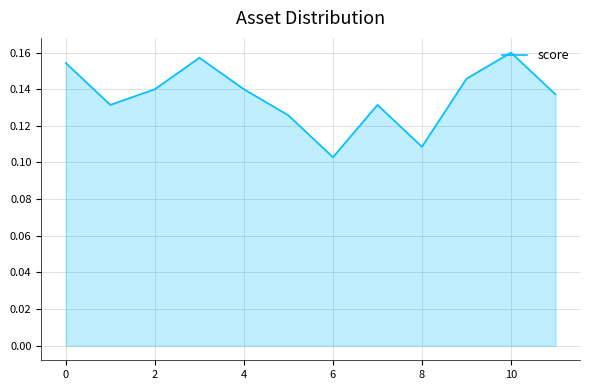

How many values are between 0 and 1?

12